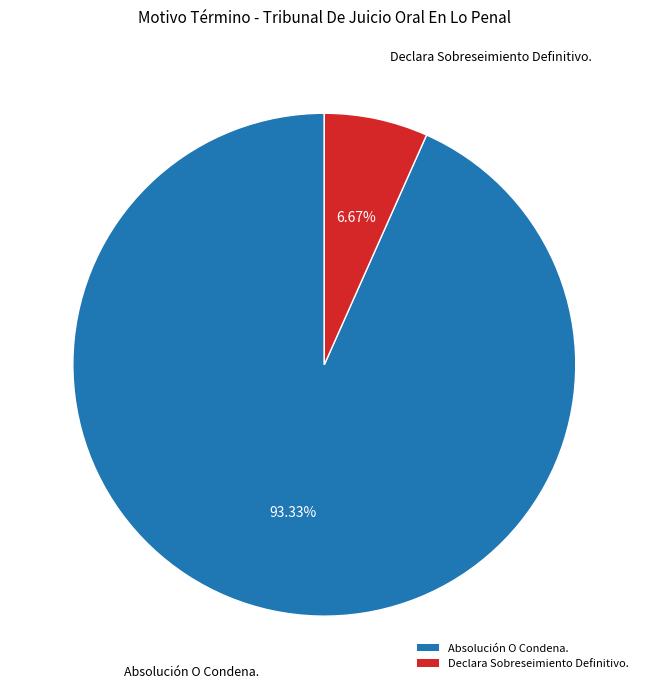

Which slice is the smallest?

Declara Sobreseimiento Definitivo.